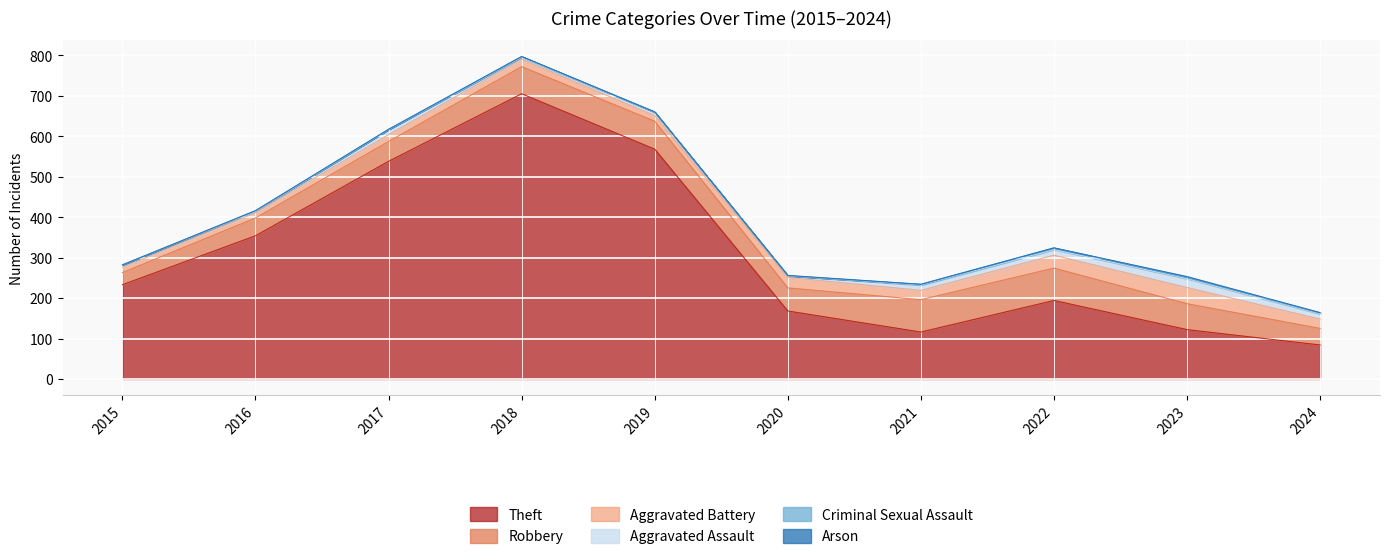

Which series has the largest total across all categories?

Theft